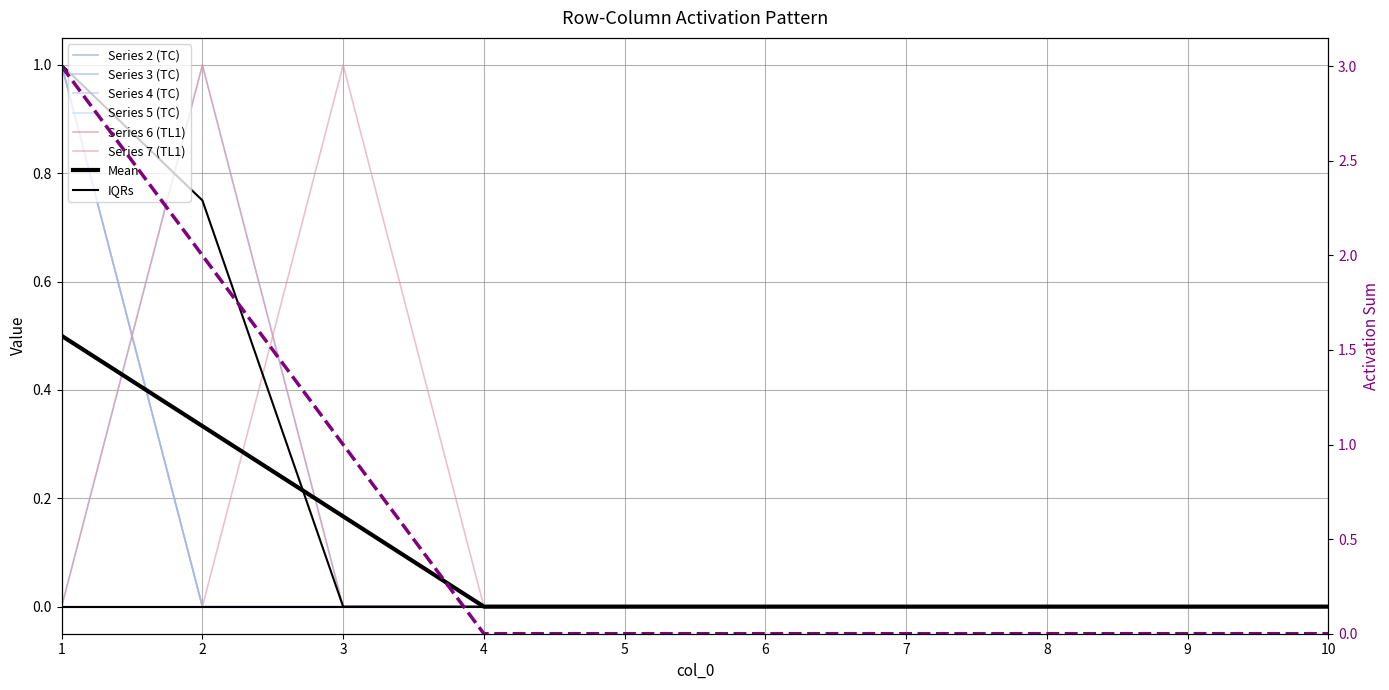

Reading left to right, list all the values displayed in this chart.

2: 1=1	2=0	3=0	4=0	5=0	6=0	7=0	8=0	9=0	10=0
3: 1=1	2=0	3=0	4=0	5=0	6=0	7=0	8=0	9=0	10=0
4: 1=1	2=0	3=0	4=0	5=0	6=0	7=0	8=0	9=0	10=0
5: 1=0	2=1	3=0	4=0	5=0	6=0	7=0	8=0	9=0	10=0
6: 1=0	2=1	3=0	4=0	5=0	6=0	7=0	8=0	9=0	10=0
7: 1=0	2=0	3=1	4=0	5=0	6=0	7=0	8=0	9=0	10=0